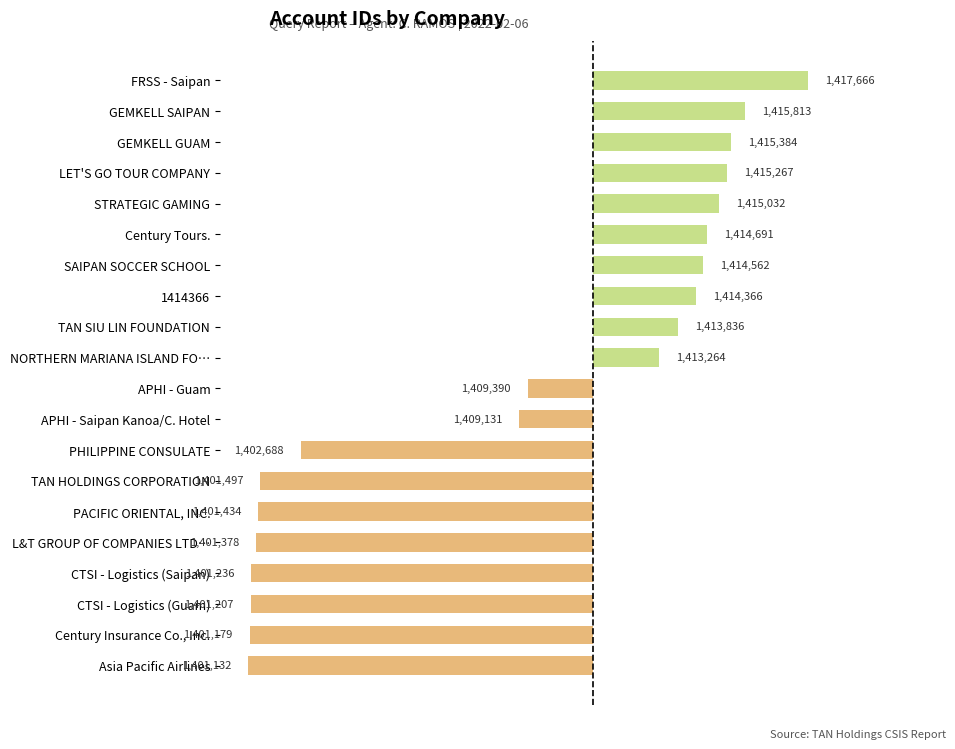

Does the chart contain any negative values?

Yes